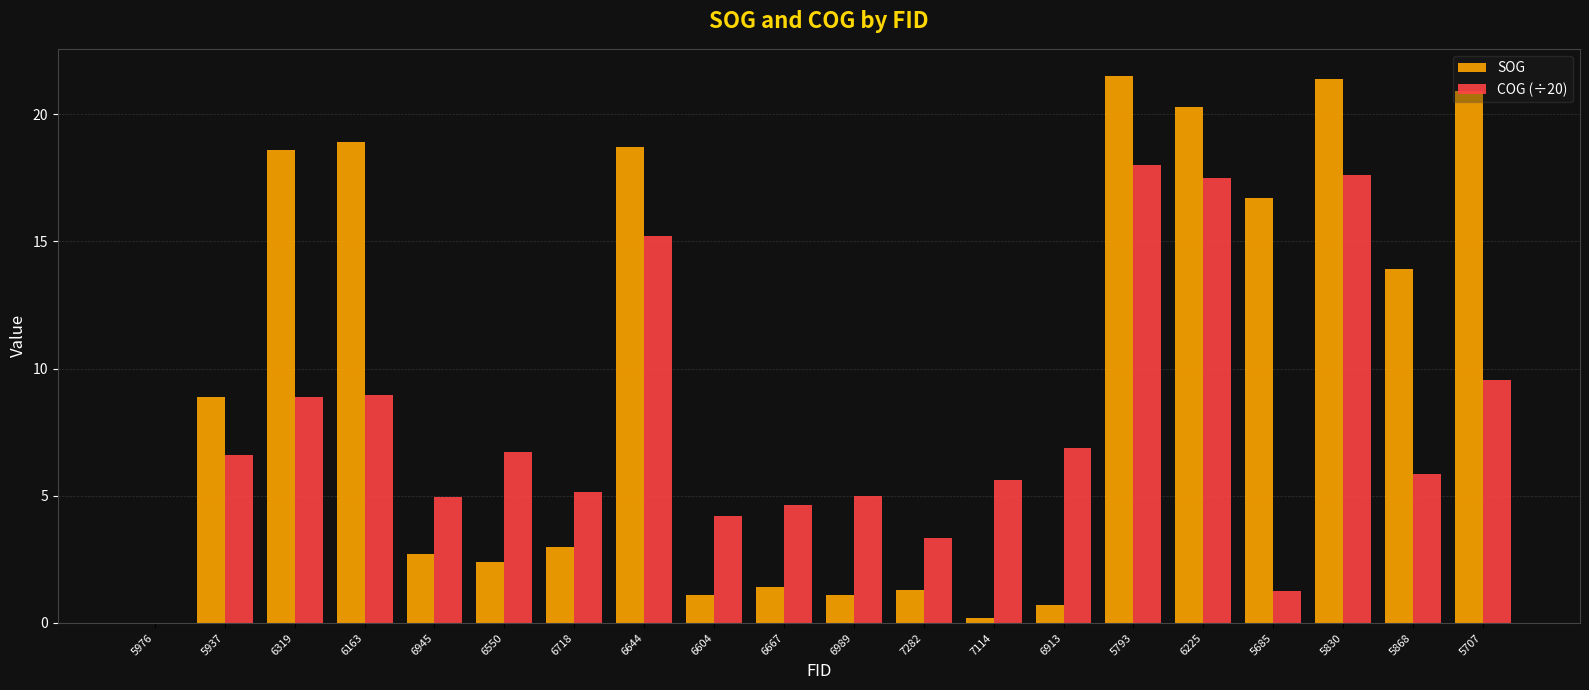

How many values in the SOG series exceed 8?

10